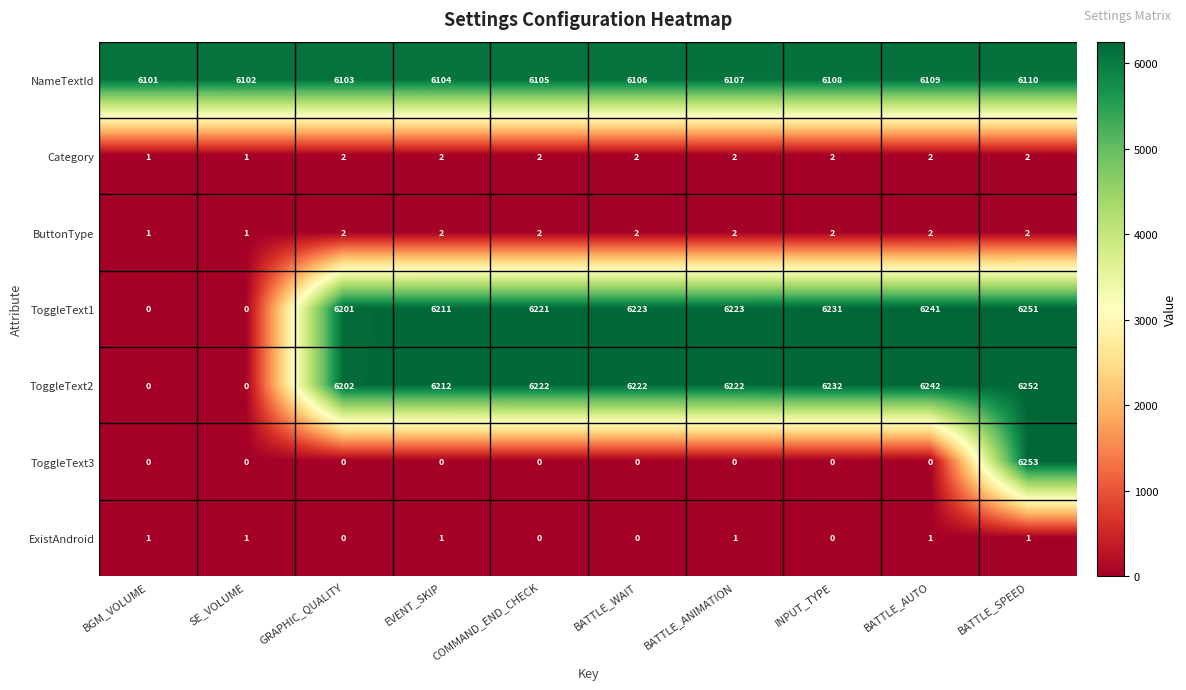

True or false: ToggleText2 has a value of 6242 at BATTLE_AUTO.

True